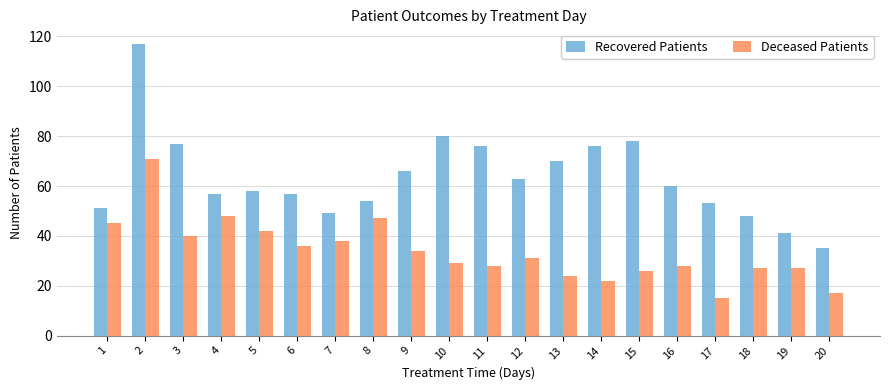

Which series has the widest spread of values?

Recovered Patients